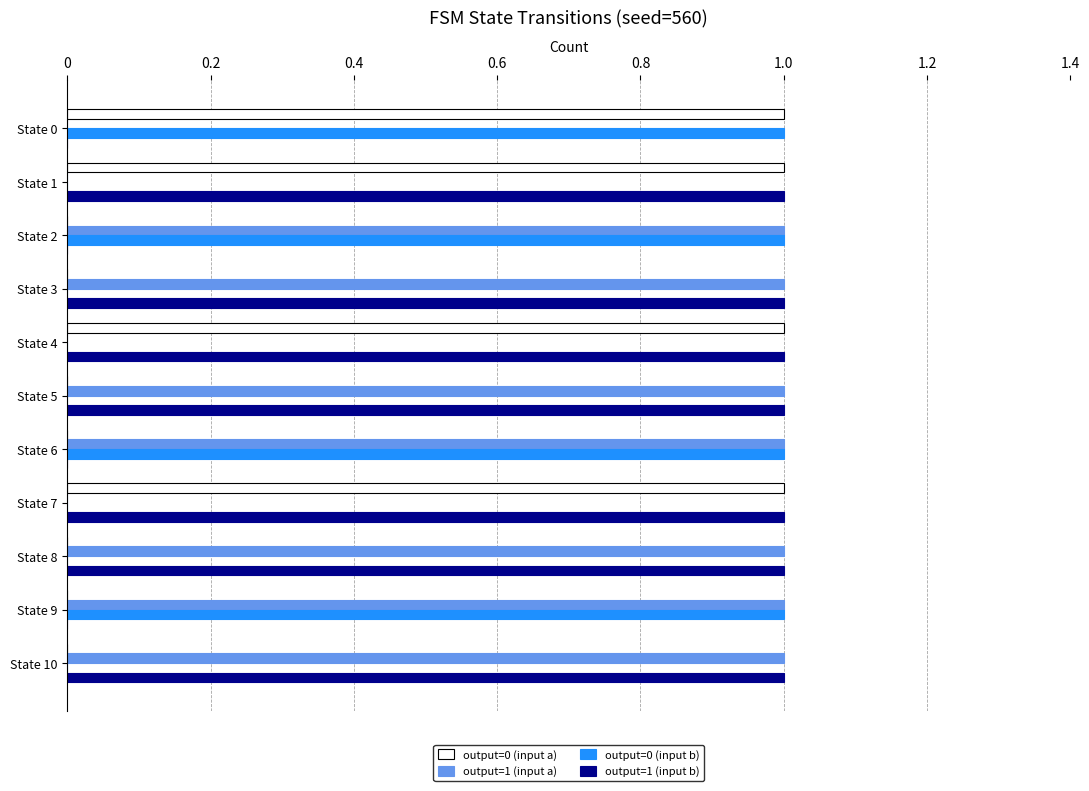

The output=1 (input a) series shows -1 at State 1. True or false?

False